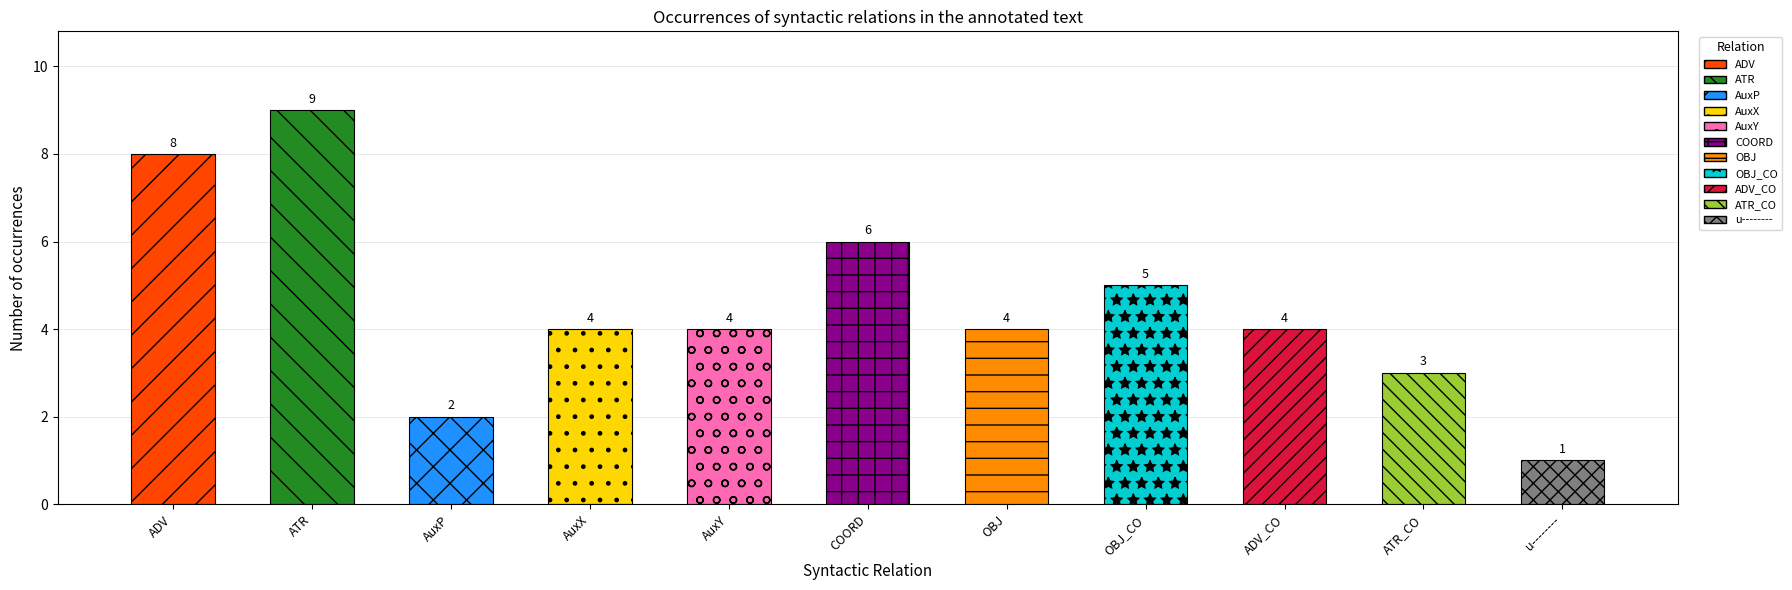

Does the chart contain any negative values?

No